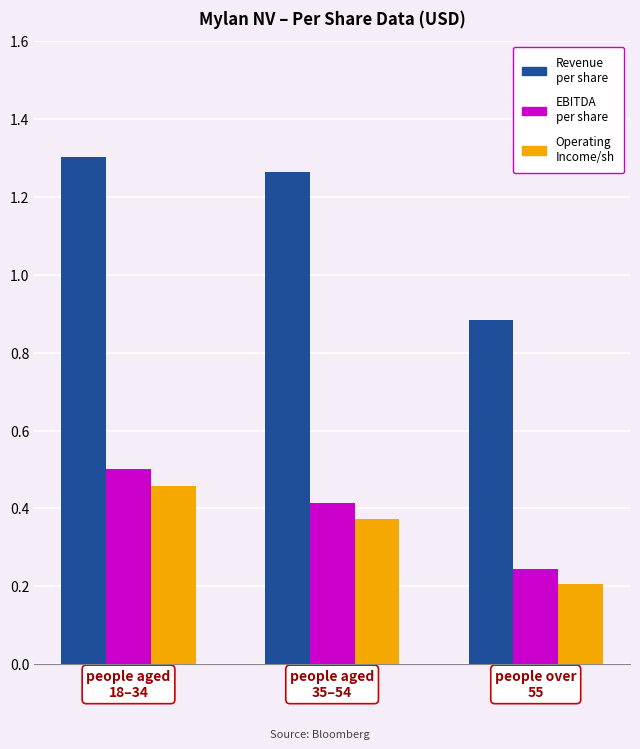

What is the difference between the highest and lowest values at people over
55?

0.7